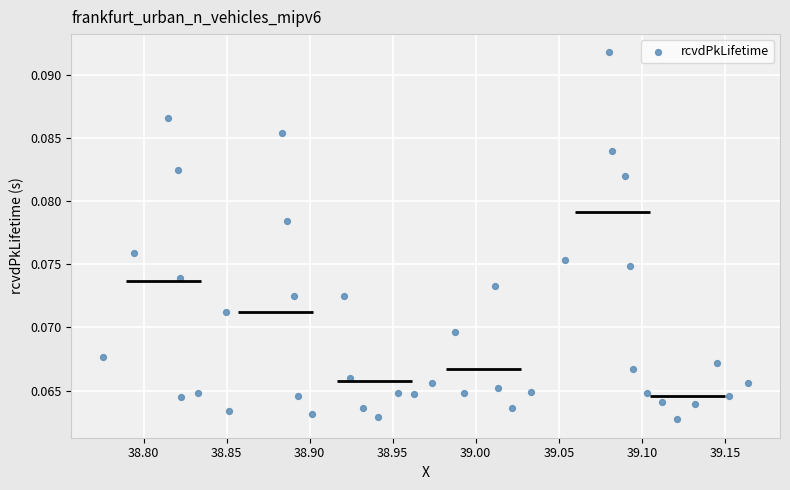

What is the range of X values (max minus min)?

0.4